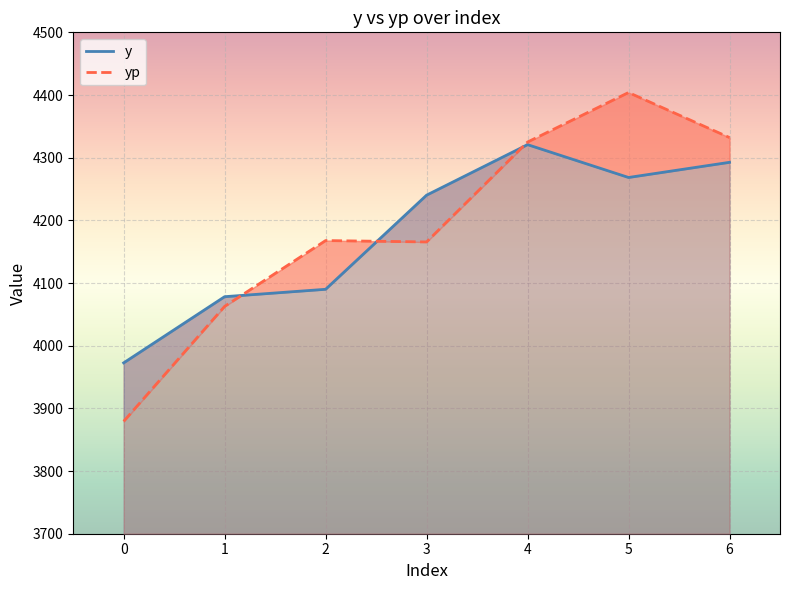

Which series changed the most between 3 and 5?

yp